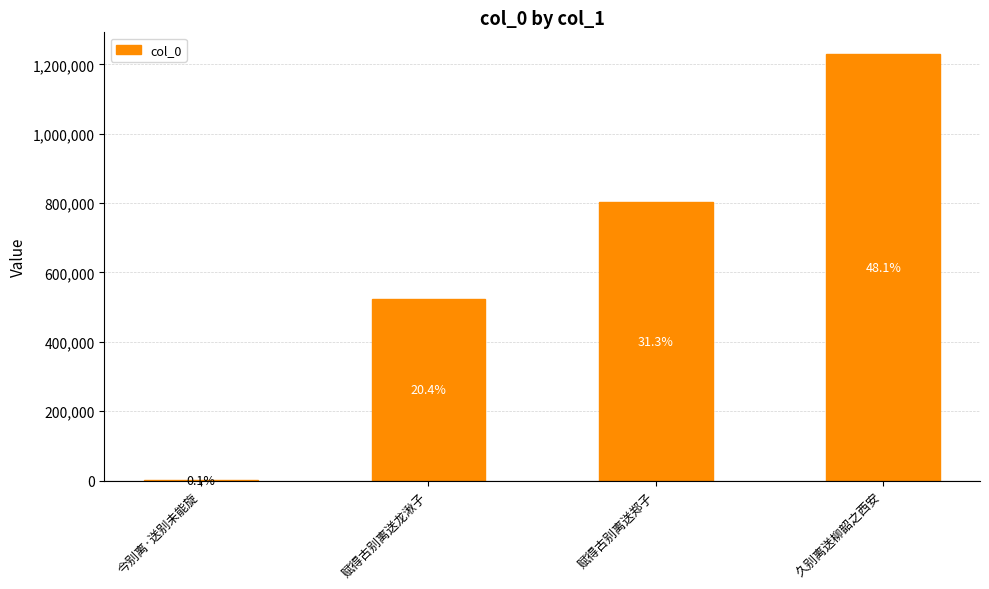

What is the average value?

639591